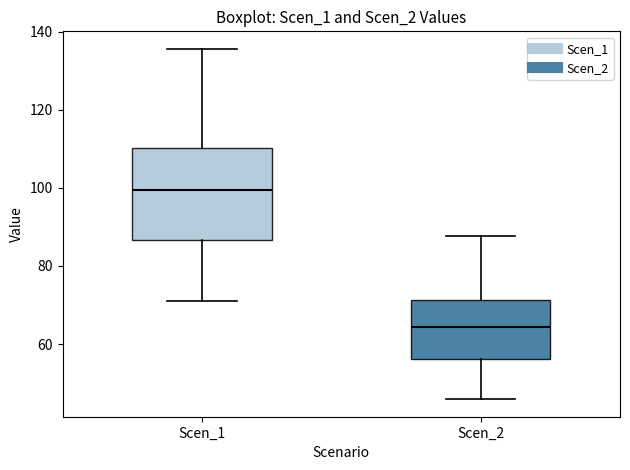

Reading left to right, transcribe this box plot: for each box, give where its median line is, the range the box spans, and where its two whiskers end, as read against the y-axis. The values are not printed on the chart, so give them approximately, as read against the axis.

Scen_1: median 100, box 86 to 110, whiskers 70 to 136
Scen_2: median 64, box 56 to 72, whiskers 46 to 88